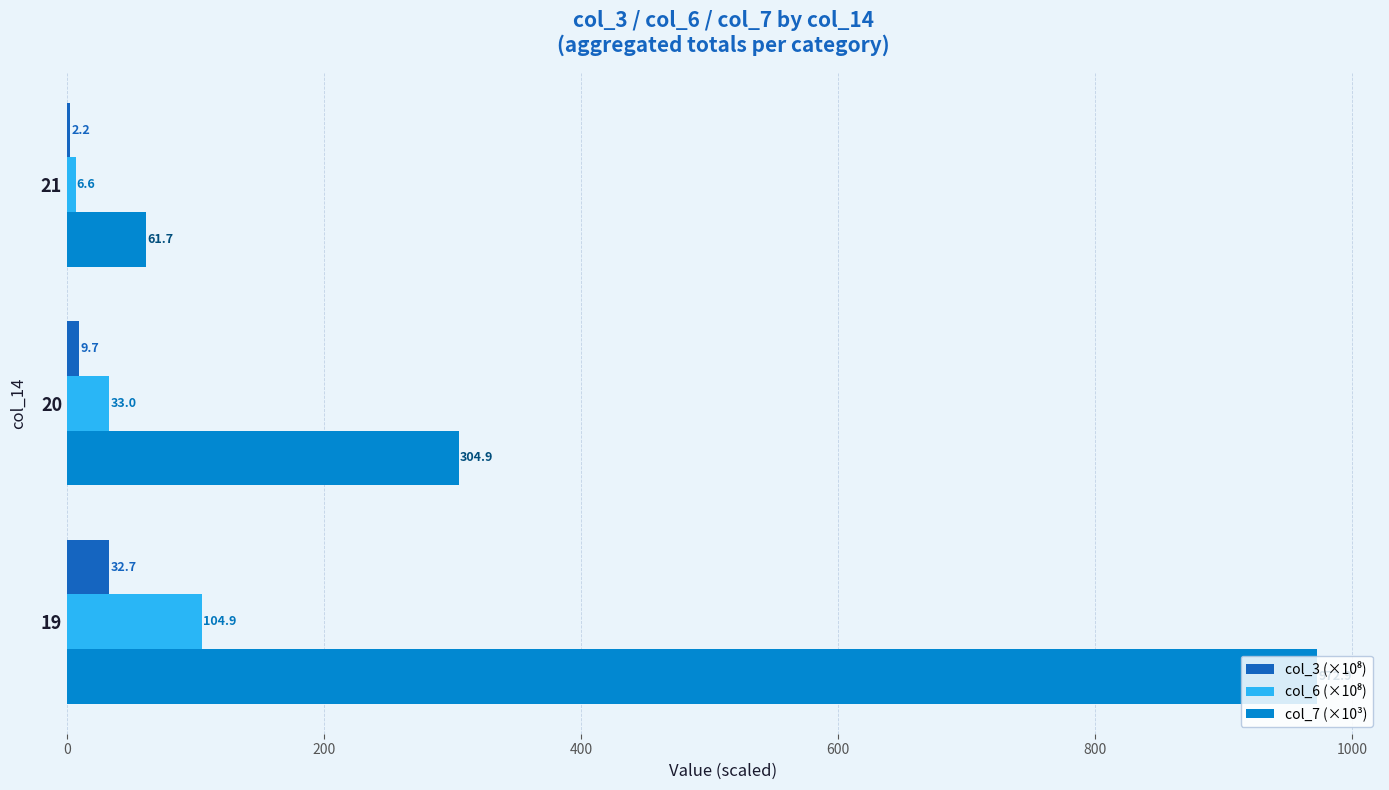

At which category is the sum across all series the highest?

19